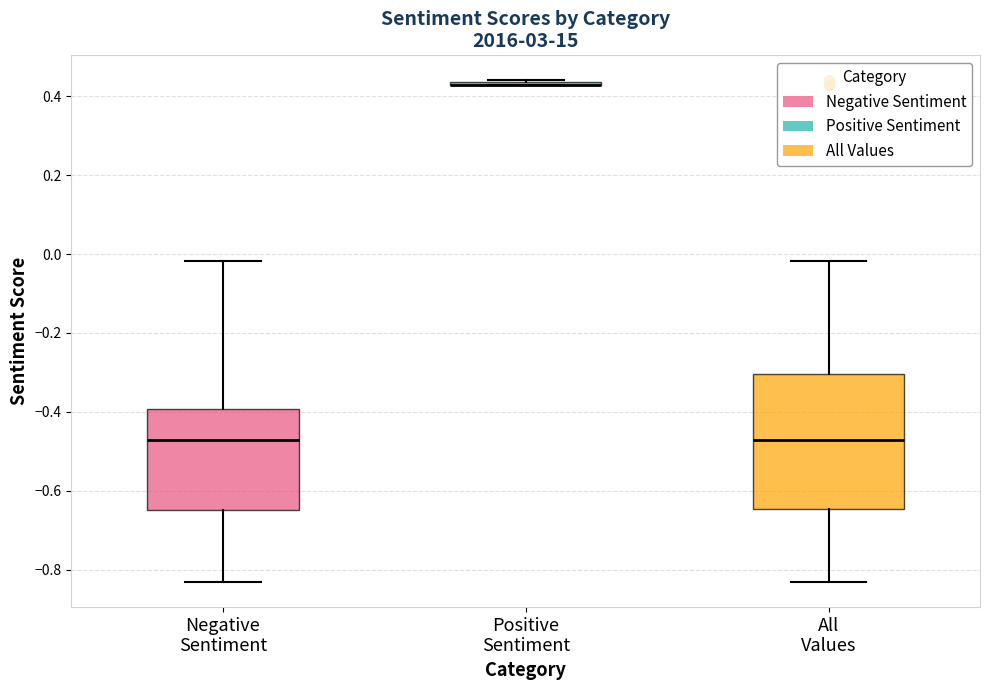

Reading left to right, transcribe this box plot: for each box, give where its median line is, the range the box spans, and where its two whiskers end, as read against the y-axis. The values are not printed on the chart, so give them approximately, as read against the axis.

Negative Sentiment: median -0.48, box -0.64 to -0.40, whiskers -0.84 to -0.02
Positive Sentiment: box collapsed to a line at 0.42, whiskers 0.42 to 0.44
All Values: median -0.48, box -0.64 to -0.30, whiskers -0.84 to -0.02